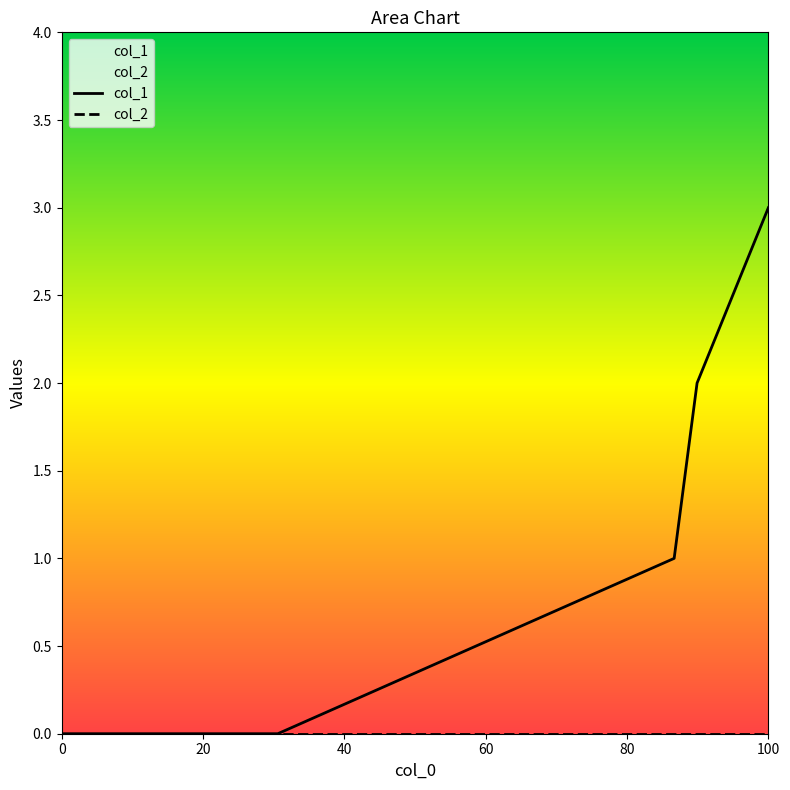

Count the number of data series in this chart.

2